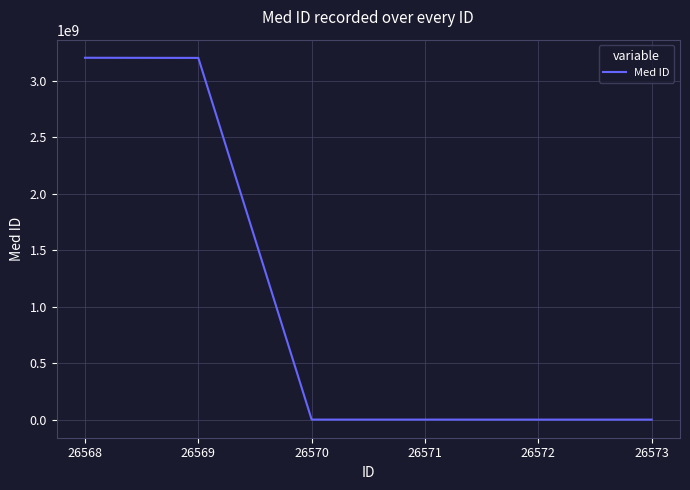

What is the sum of all values?

6421472512